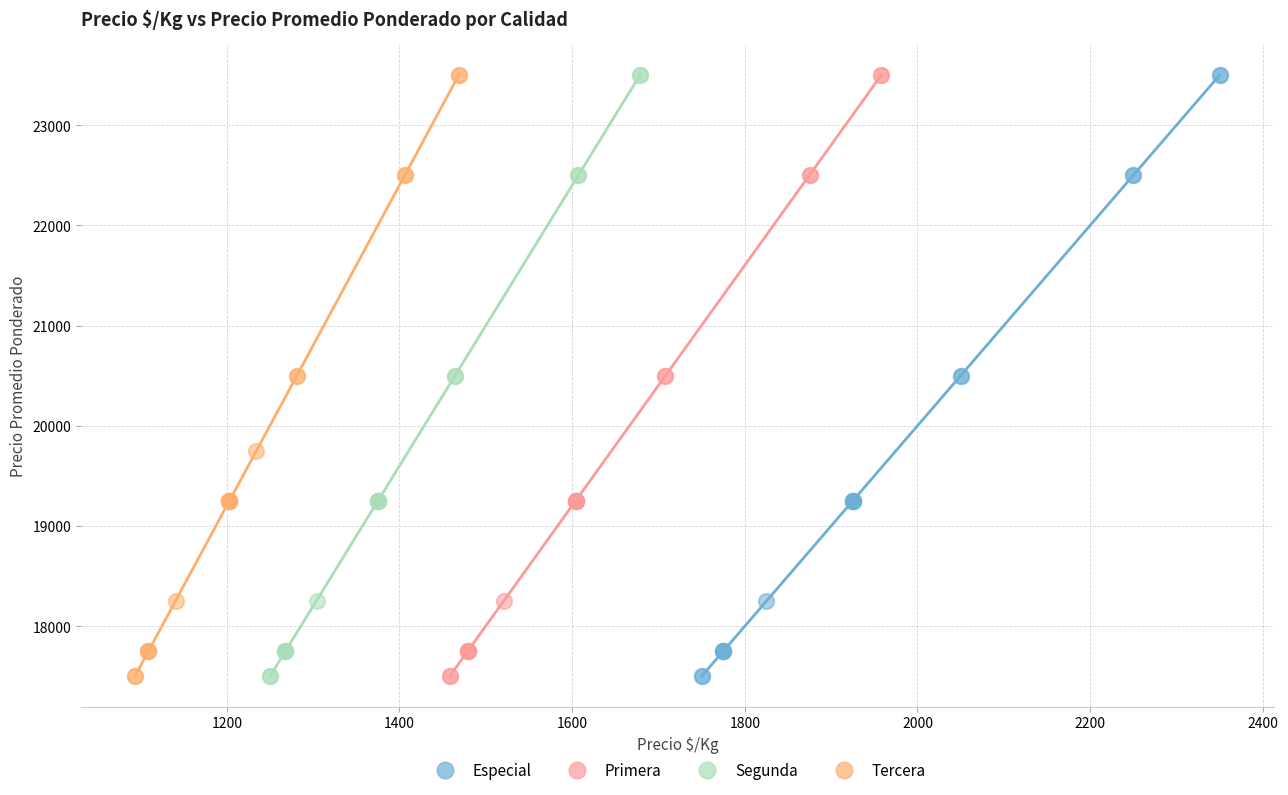

What are all the series names shown in the legend?

Especial, Primera, Segunda, Tercera